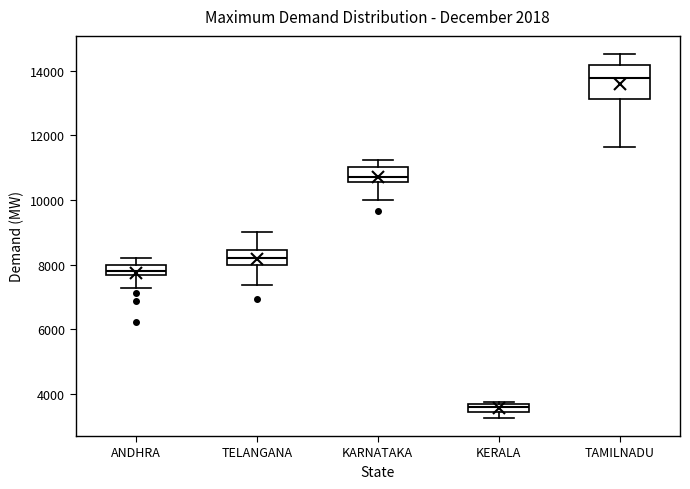

Where is the upper edge of the box for TELANGANA on the y-axis? The values are not printed on the chart, so give them approximately, as read against the axis.

8400